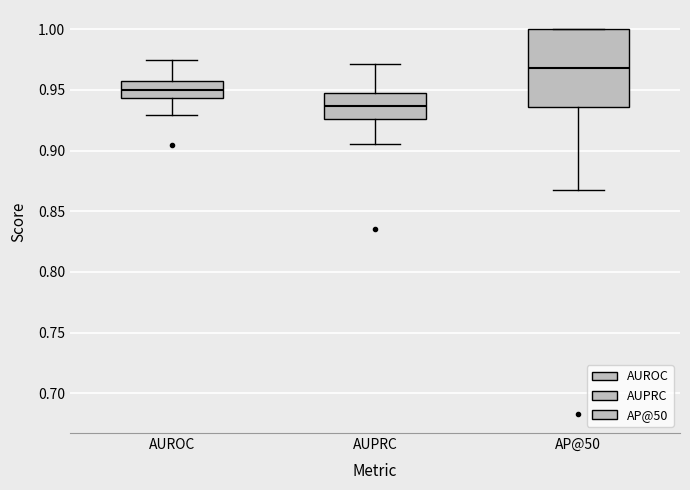

Reading left to right, read every box against the y-axis: the position of its median line, the range the box covers, and the ends of its whiskers. The values are not printed on the chart, so give them approximately, as read against the axis.

AUROC: median 0.950, box 0.945 to 0.955, whiskers 0.930 to 0.975
AUPRC: median 0.935, box 0.925 to 0.950, whiskers 0.905 to 0.970
AP@50: median 0.970, box 0.935 to 1.000, whiskers 0.865 to 1.000